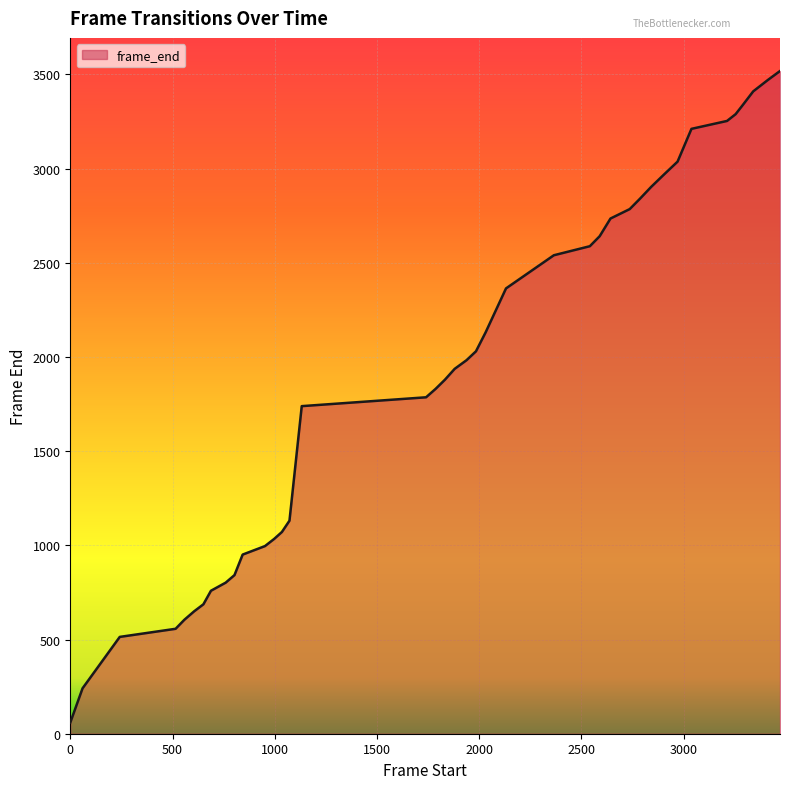

What is the greatest value displayed?

3518